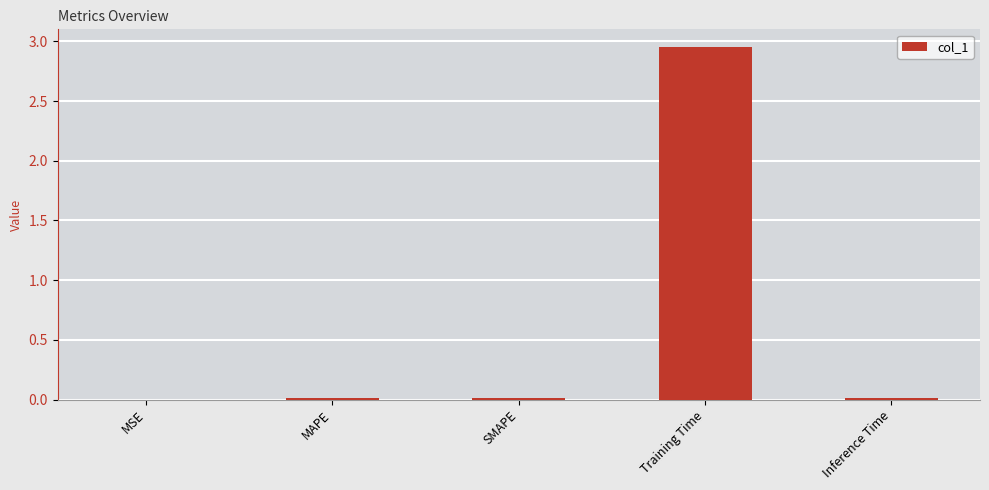

Which category has the highest value across all series?

Training Time